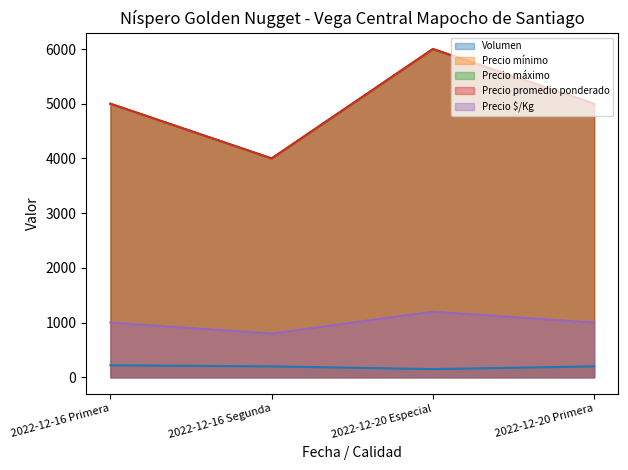

In Precio máximo, how many points are lower than both neighbors (excluding endpoints)?

1